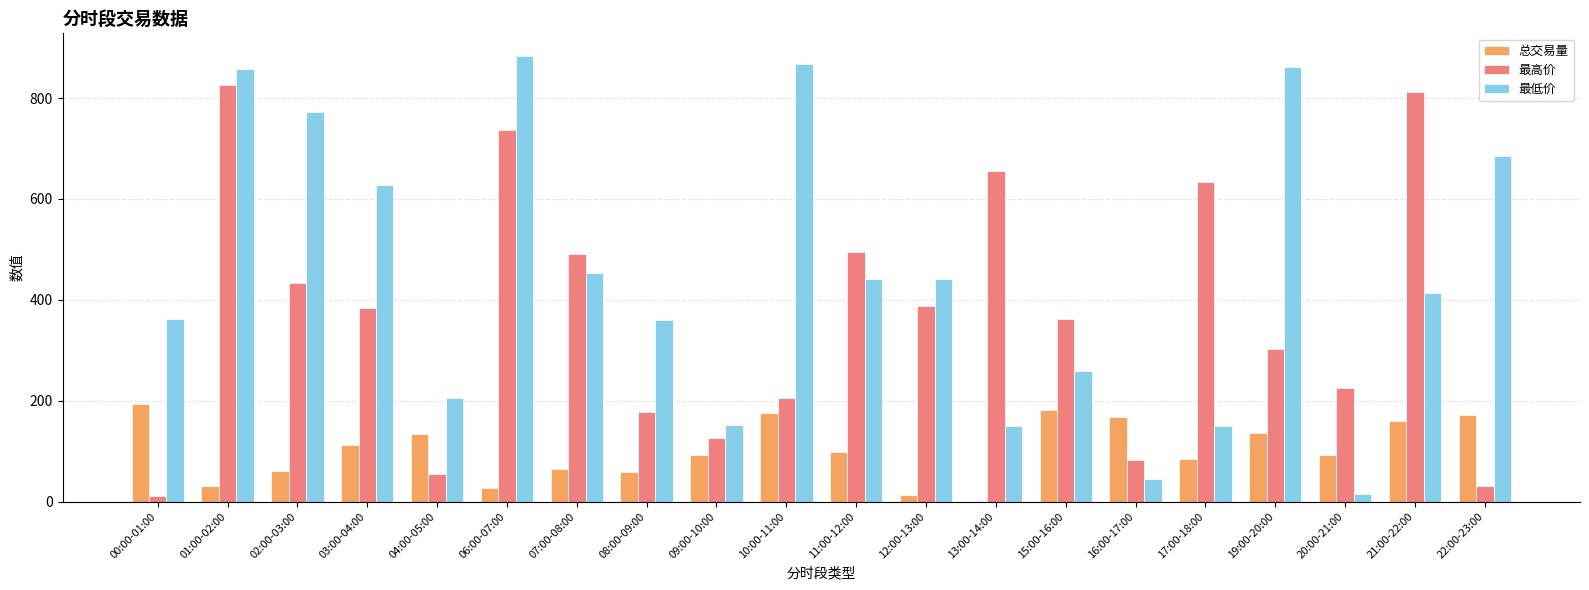

Does the chart contain stacked bars?

No